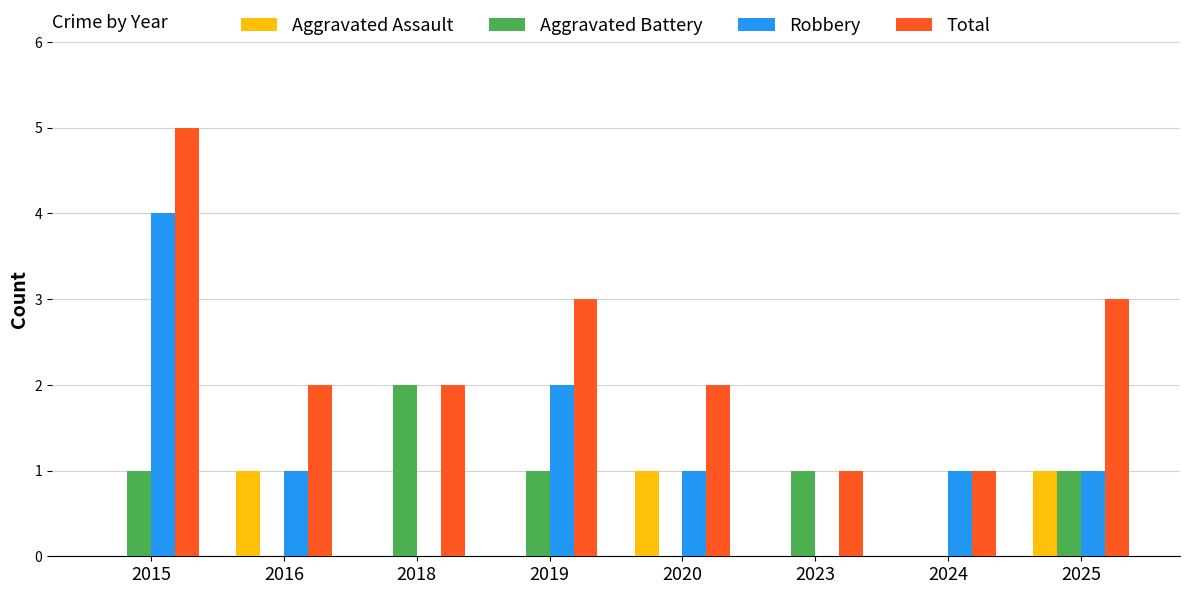

The Robbery series shows 1 at 2018. True or false?

False